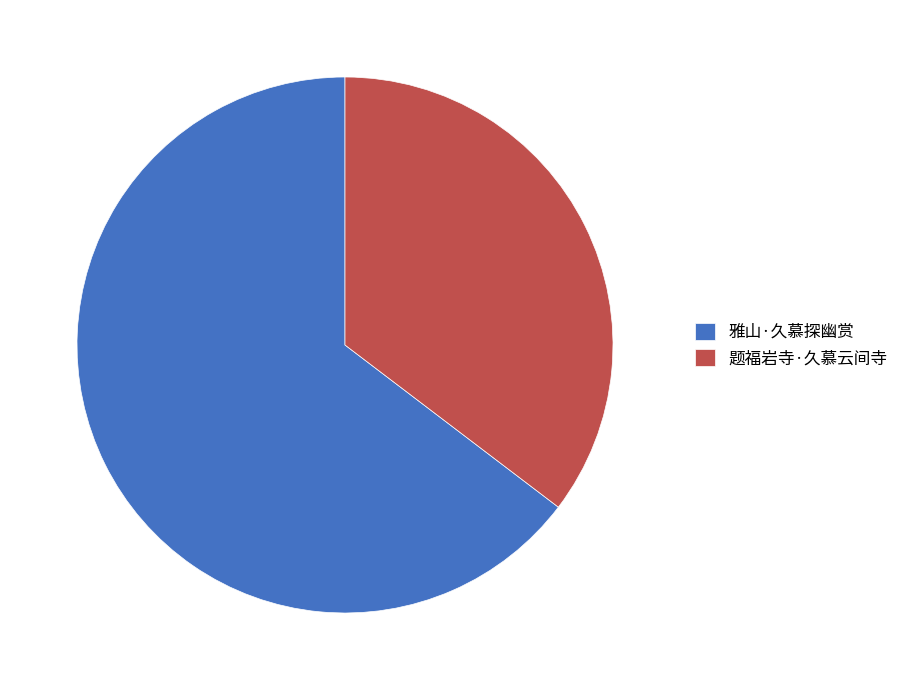

Which has a higher value, 题福岩寺·久慕云间寺 or 雅山·久慕探幽赏?

雅山·久慕探幽赏